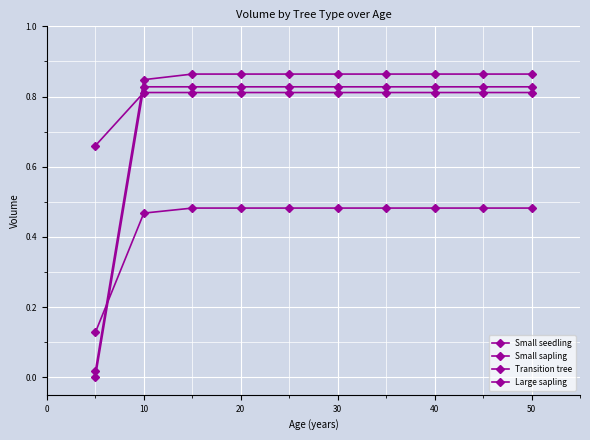

How many data points does each series have?

10